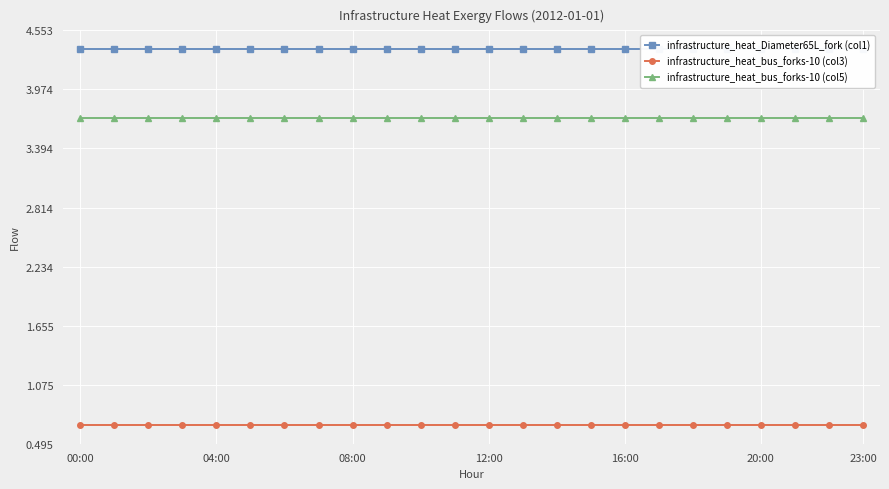

True or false: infrastructure_heat_bus_forks-10 (col5) and infrastructure_heat_bus_forks-10 (col3) intersect in this chart.

False